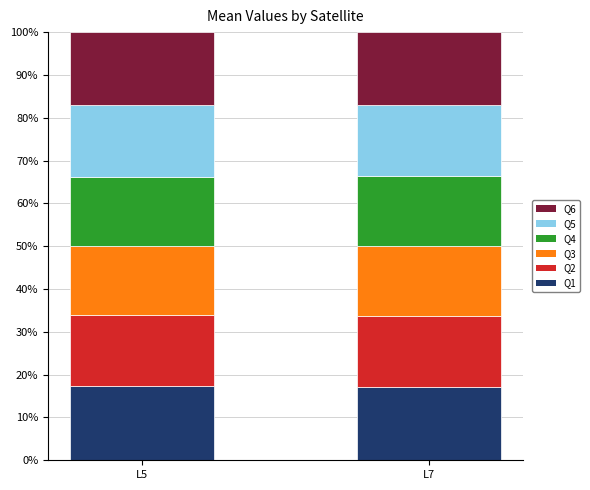

What is the total value across all series at L7?

100.0